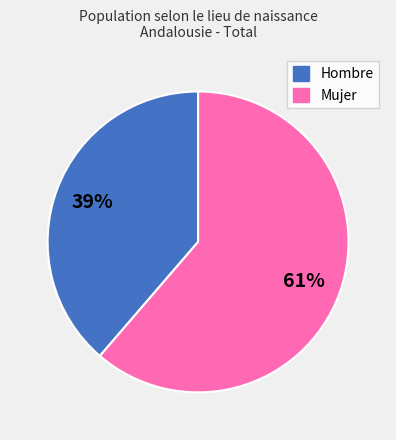

What percentage is the Hombre slice, to the nearest percent?

39%